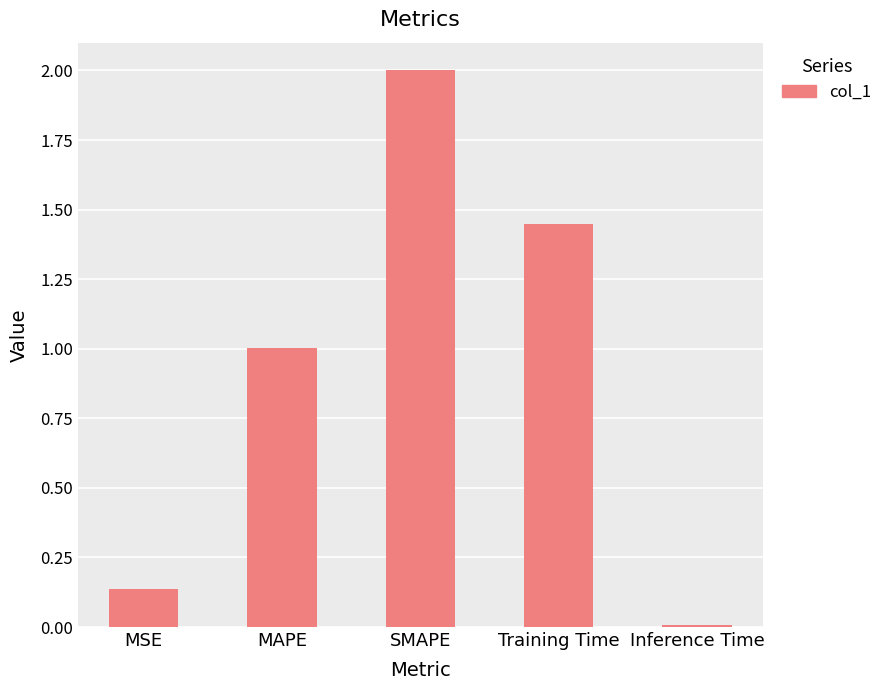

At which category does the chart reach its minimum across all series?

Inference Time